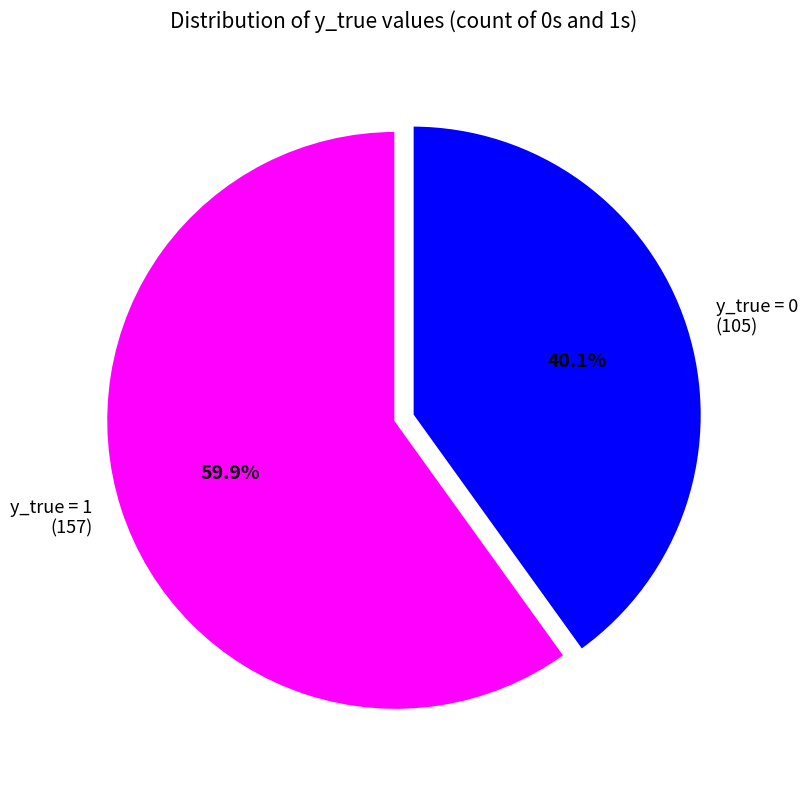

What is the smallest slice in the pie chart?

y_true = 0